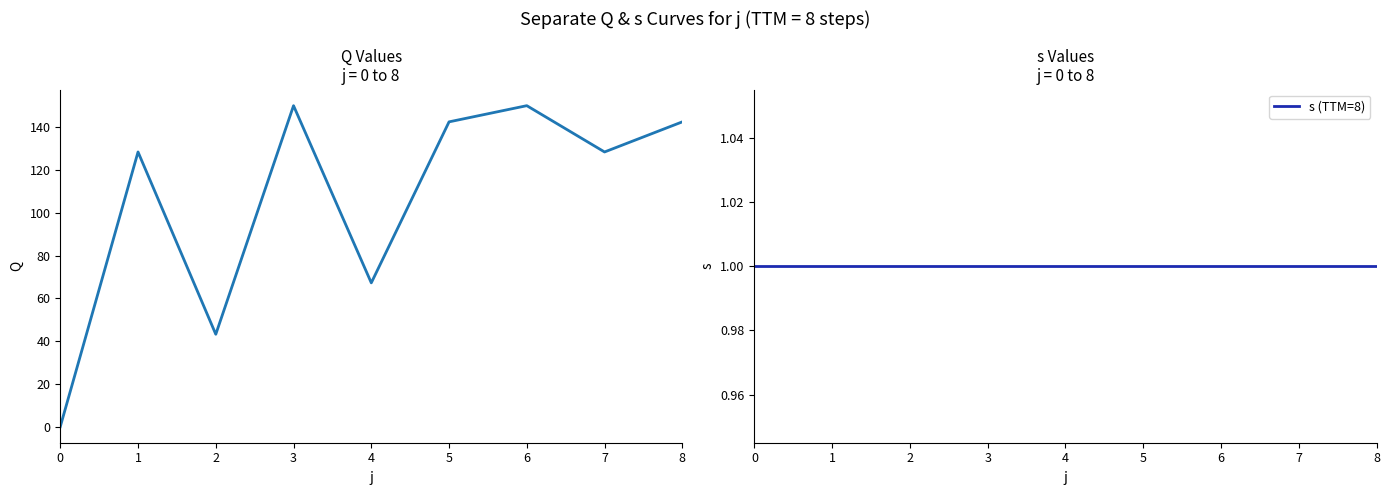

Is this an area chart (filled region under the line)?

No